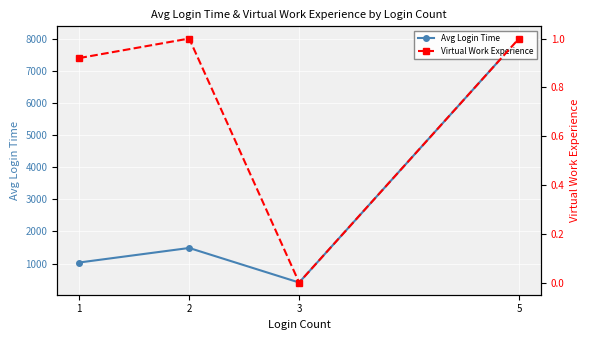

The value of Virtual Work Experience at 1 is 0.6. True or false?

False